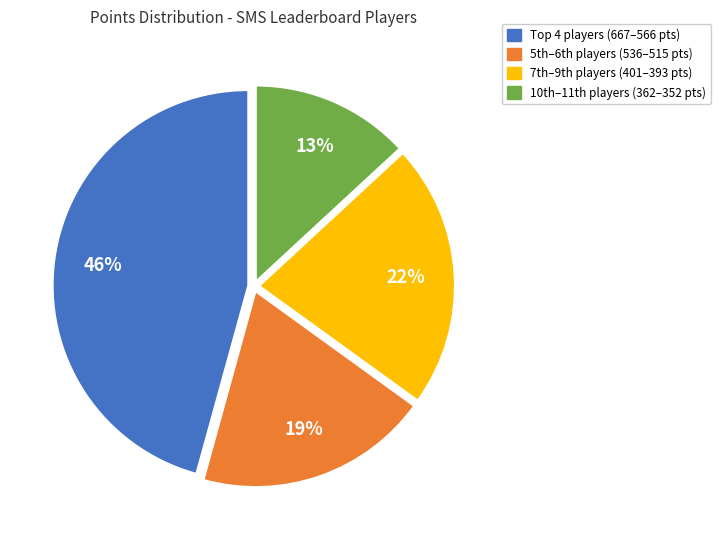

To the nearest percent, what is the difference between the largest and smallest slice percentages?

33%